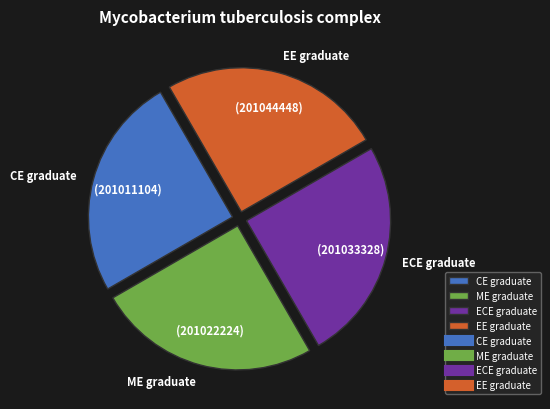

Approximately how many times larger is the value at CE graduate compared to ME graduate?

1.0